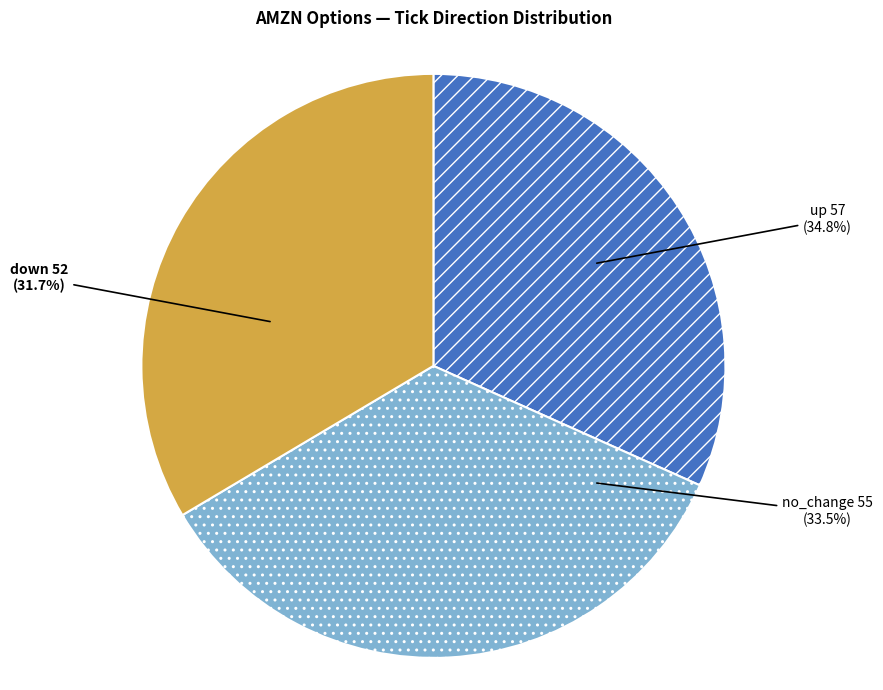

What is the largest slice in the pie chart?

up